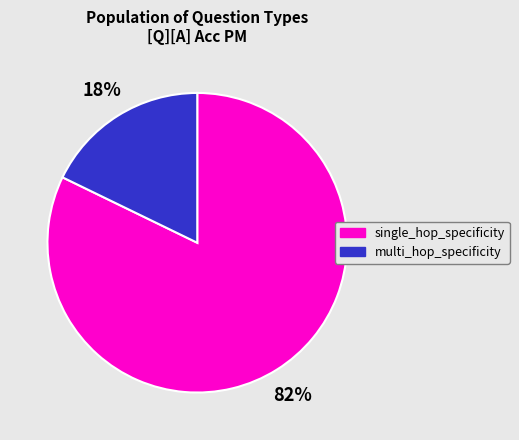

How many segments does this pie chart have?

2